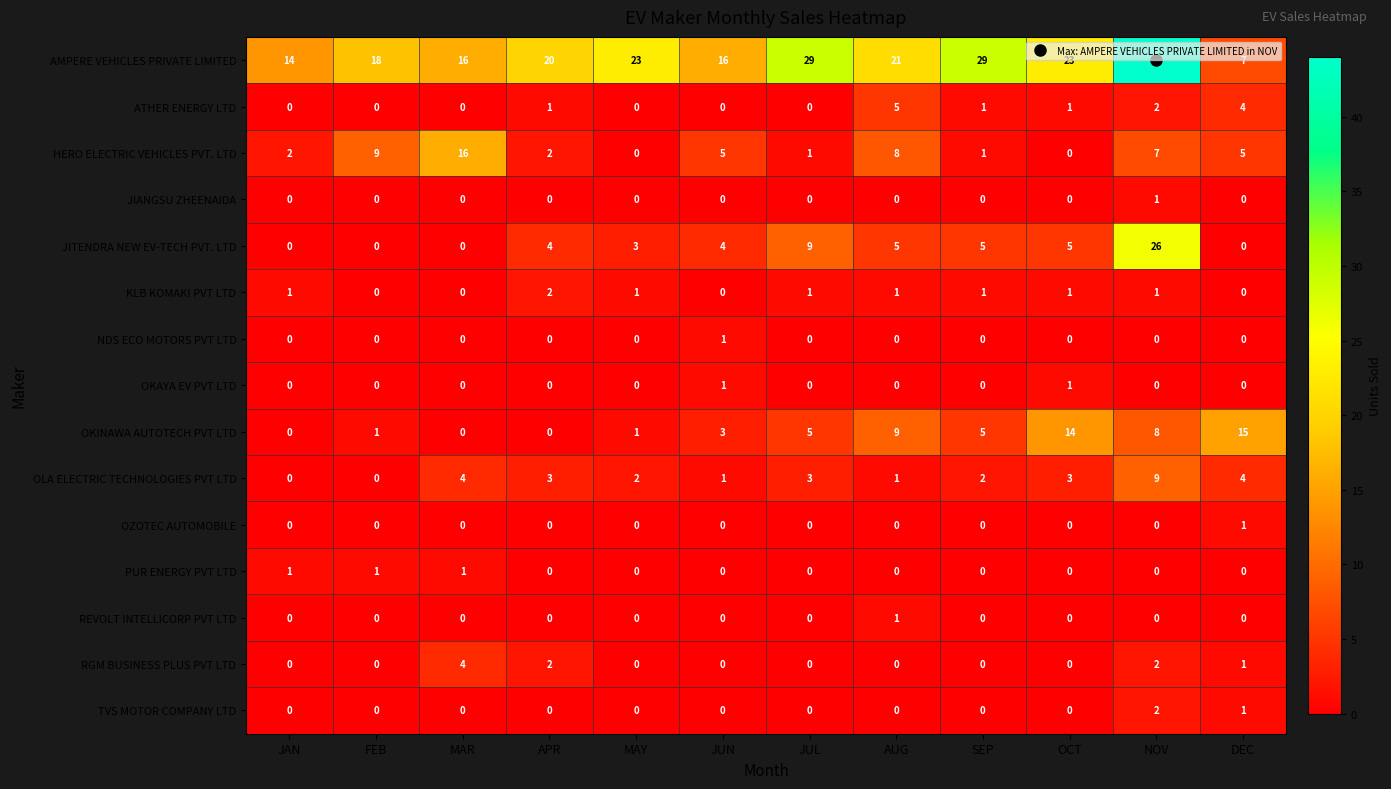

What is the difference between the maximum and second lowest values in the ATHER ENERGY LTD series?

5